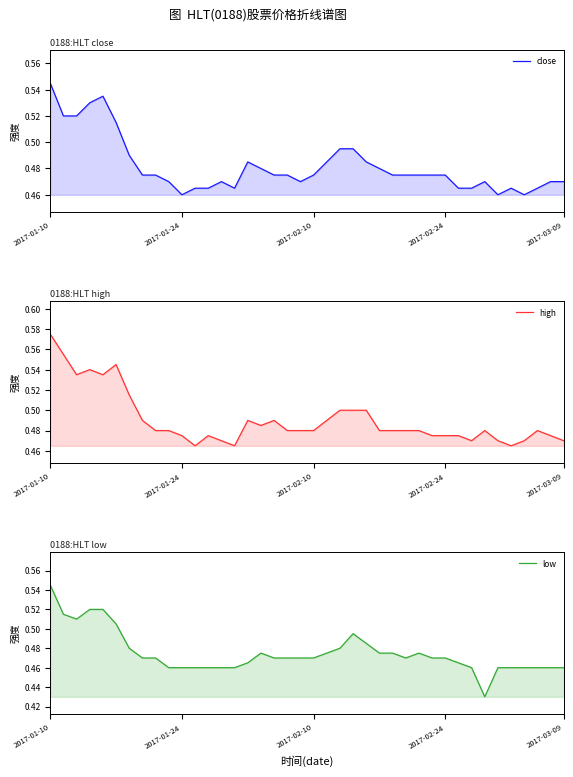

List the series in order of their overall mean, lowest first.

low, close, high